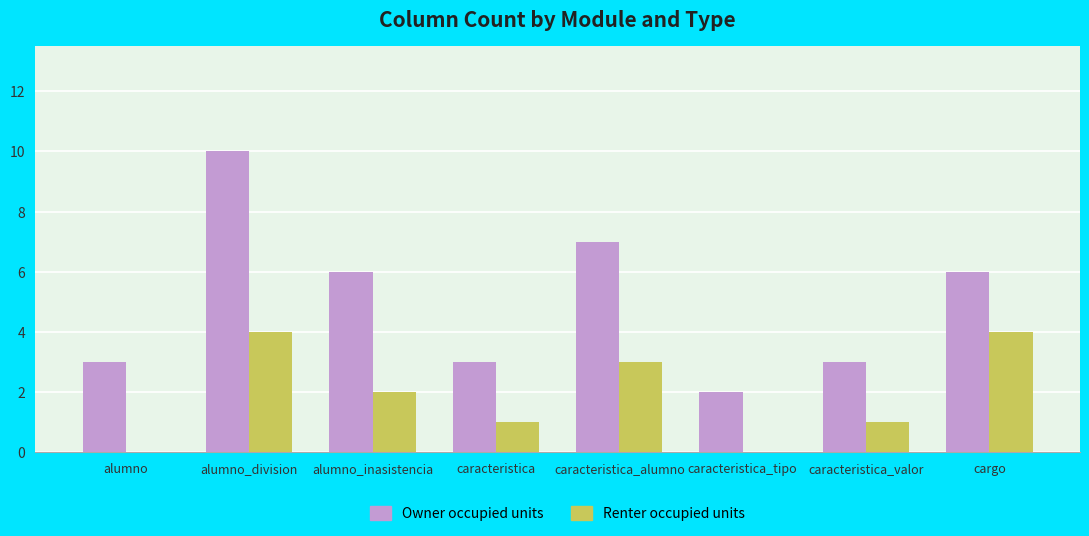

The value of Owner occupied units at caracteristica_alumno is 10. True or false?

False